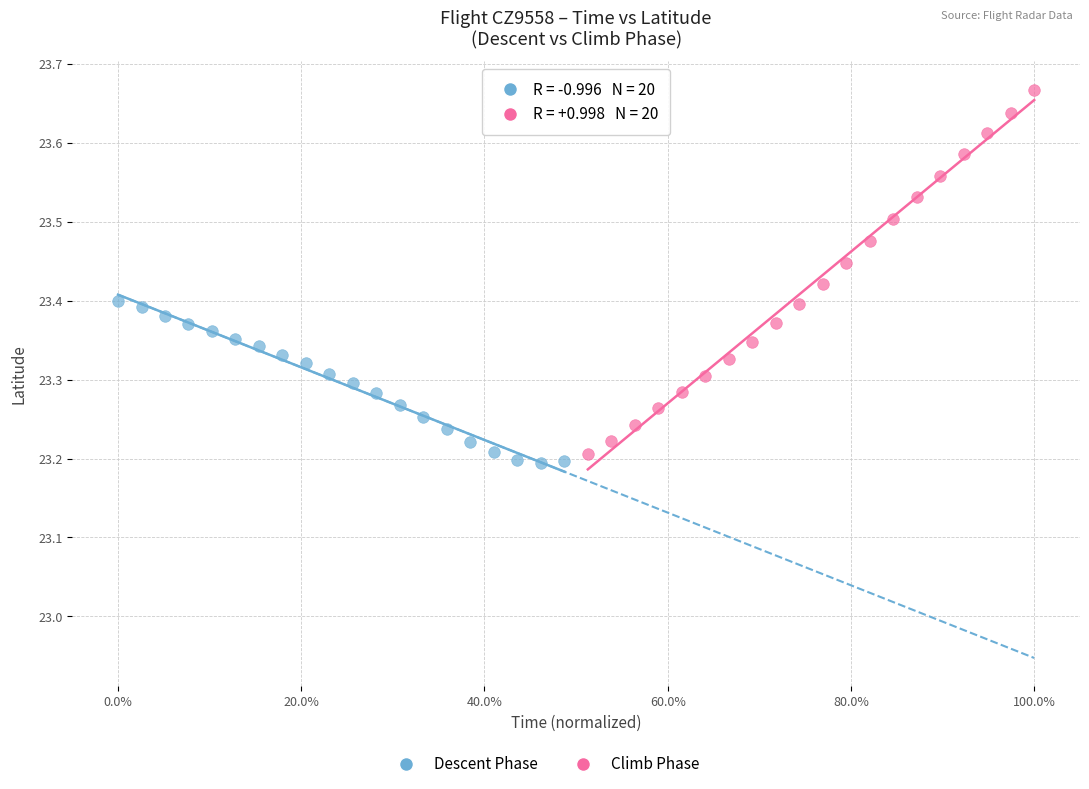

Which series has the largest Y range (max minus min)?

Climb Phase